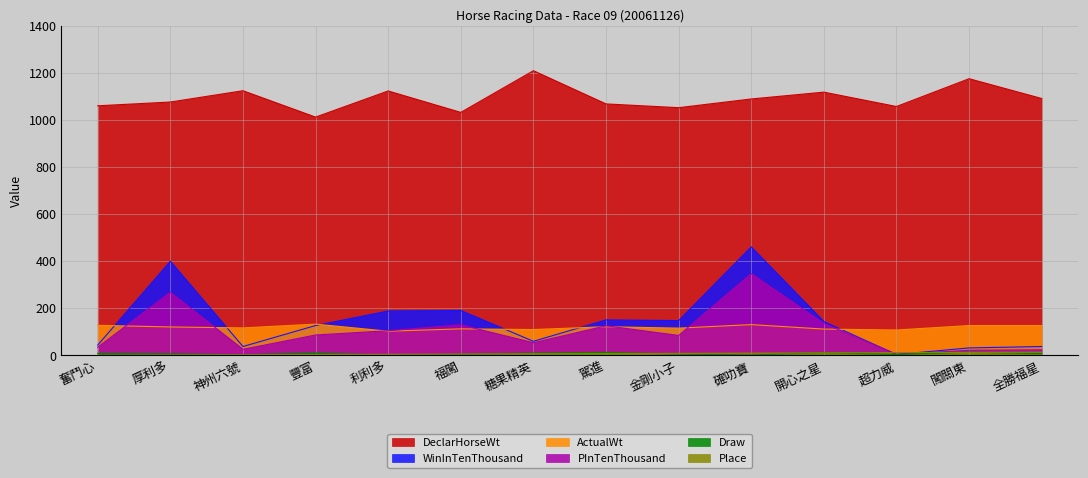

In PInTenThousand, how many points are higher than both neighbors (excluding endpoints)?

4